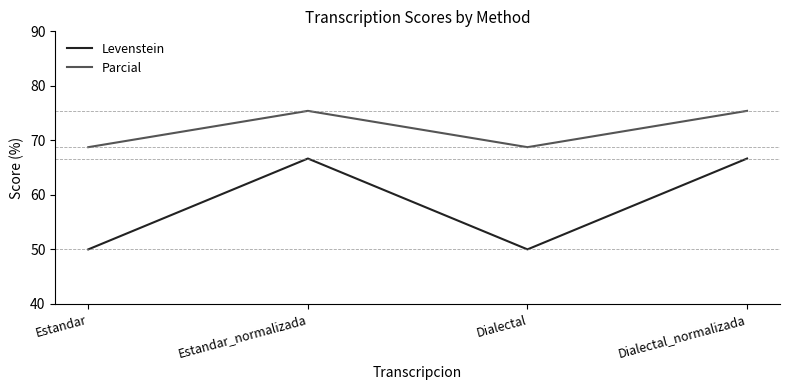

How many categories are shown in the chart?

4